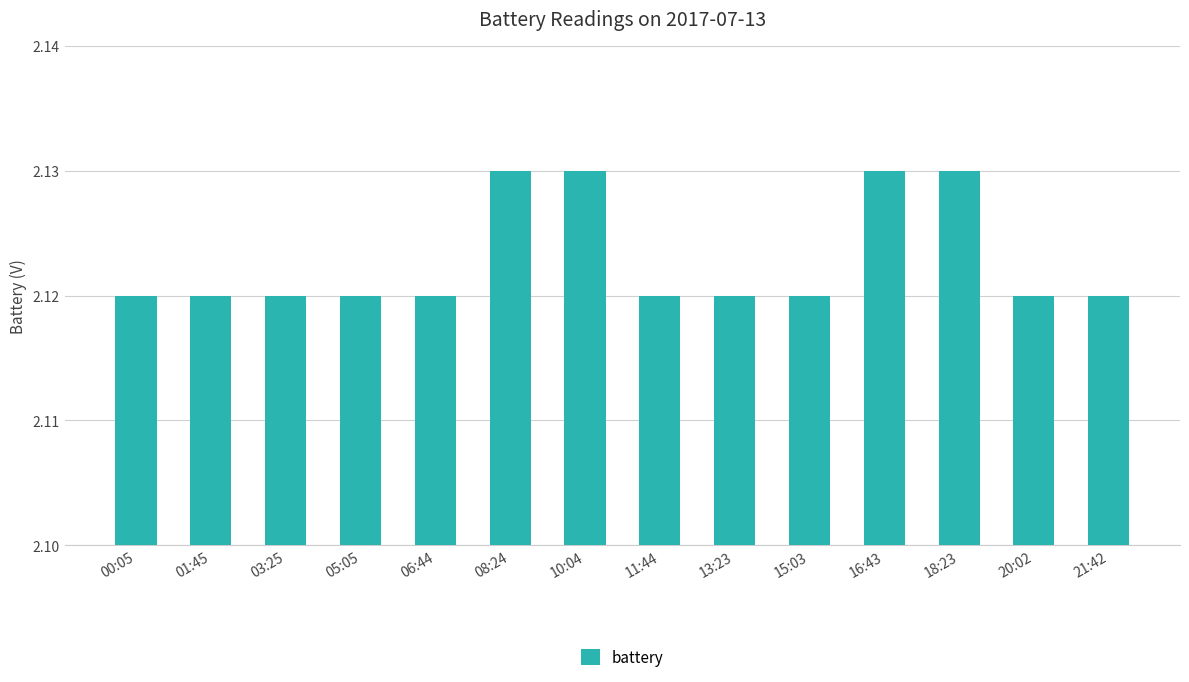

How many values are between 2 and 3?

14